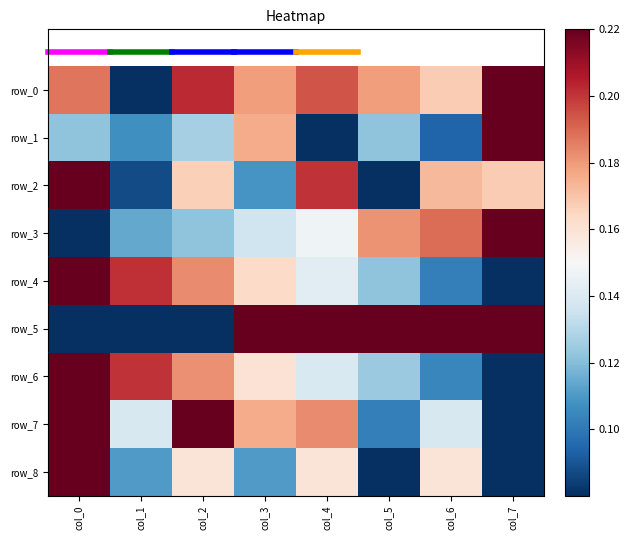

Is the value of row_5 at col_5 greater than the value of row_1 at col_0?

Yes